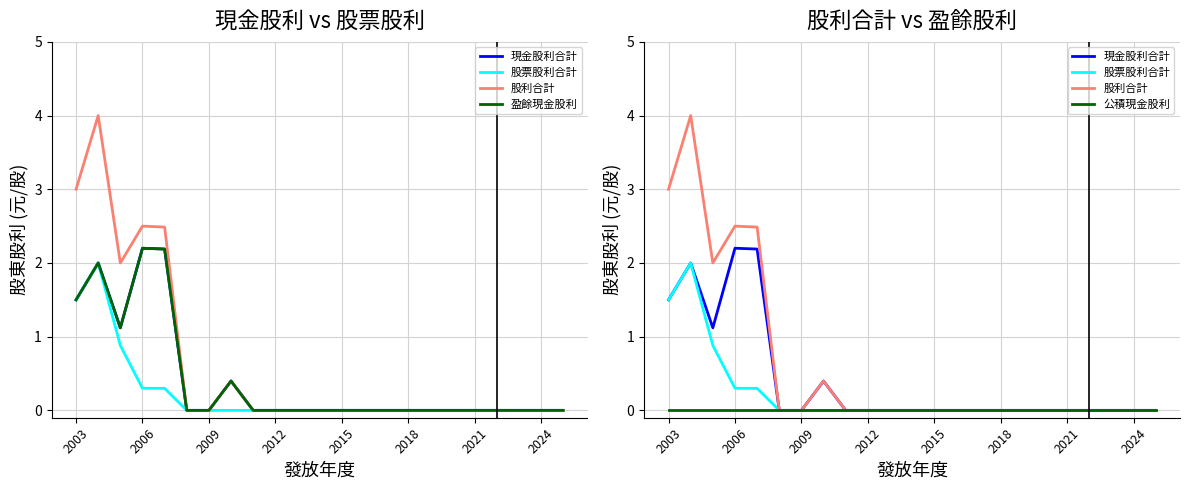

How many lines are shown in the chart?

5